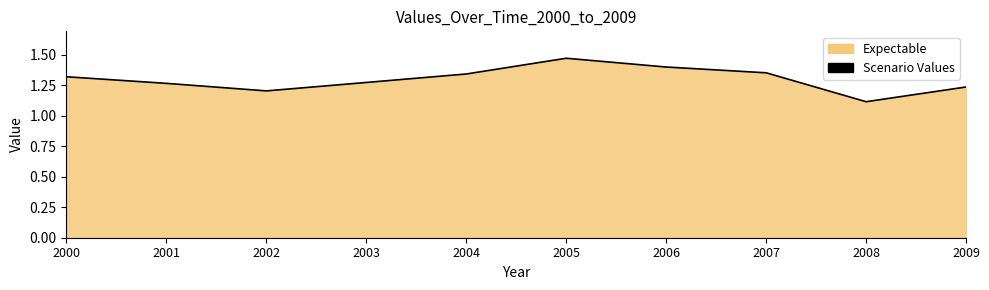

What is the value of the 4th point from the left?

1.3